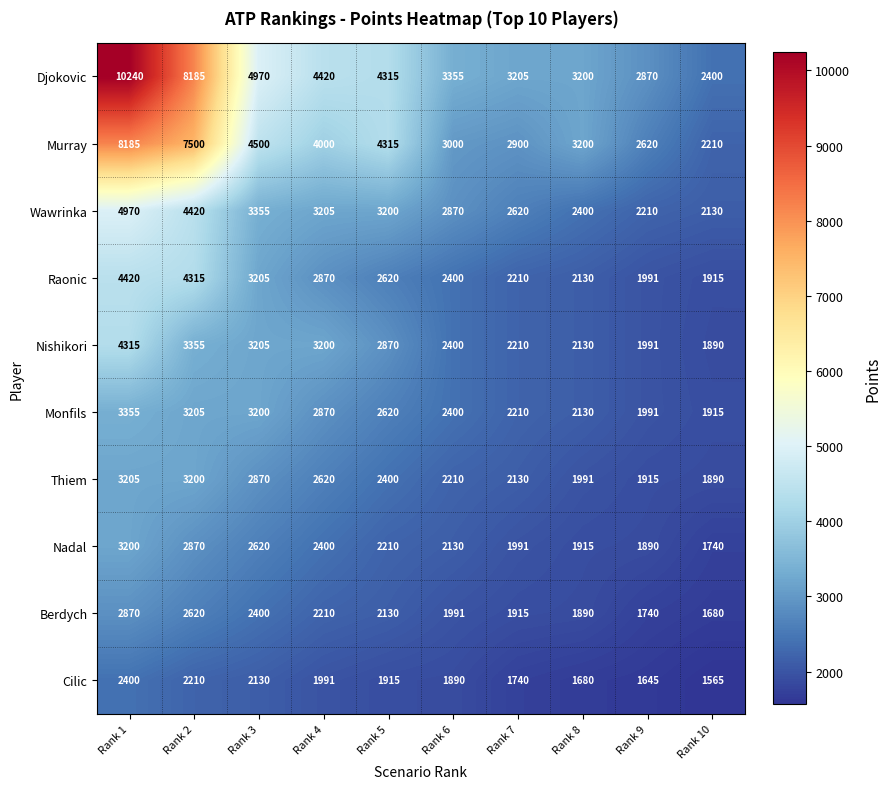

What value does the Thiem series have at Rank 3, to the nearest 50?

2850